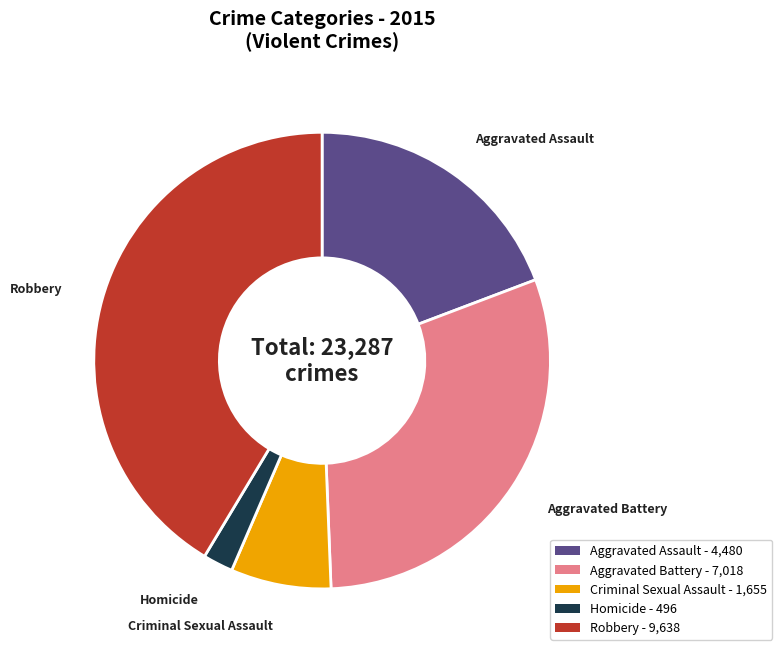

Between Criminal Sexual Assault and Aggravated Assault, which is larger?

Aggravated Assault